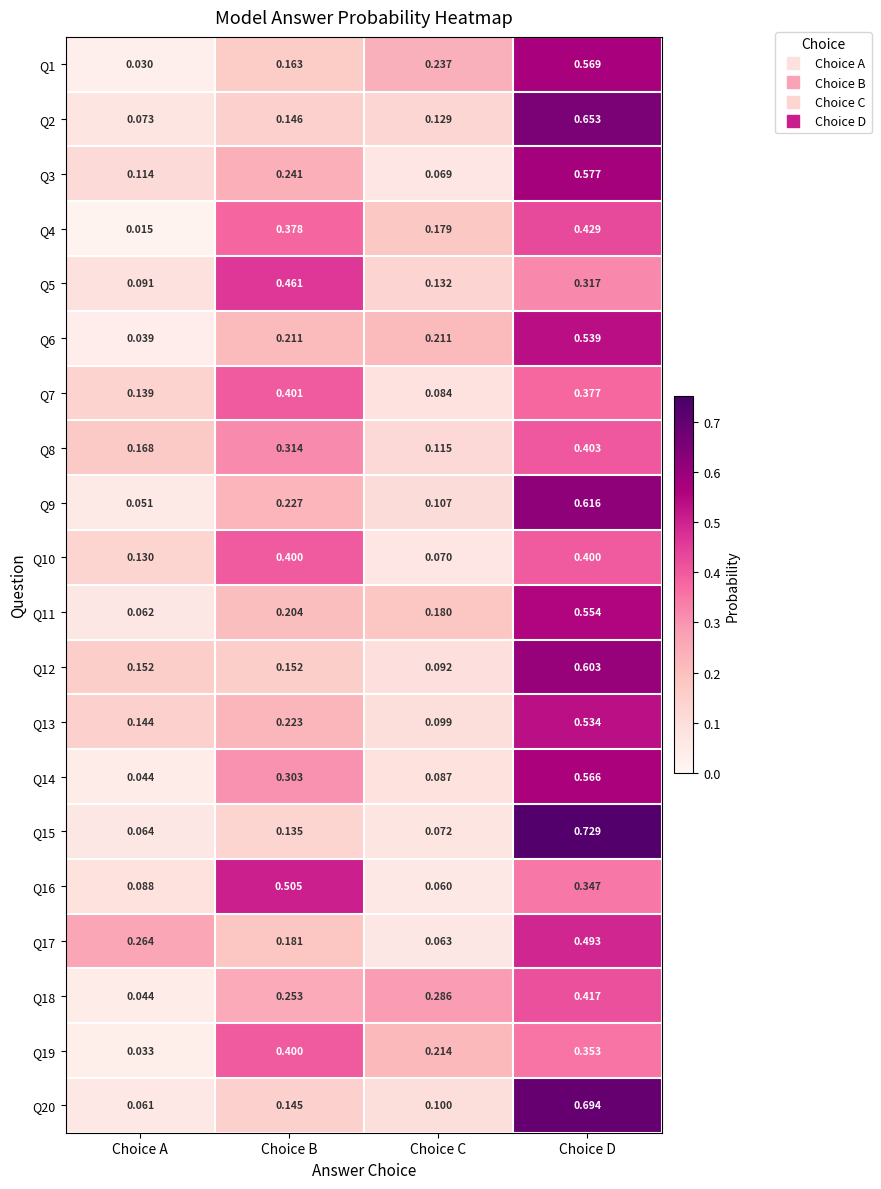

Which category has the lowest value across all series?

Choice A